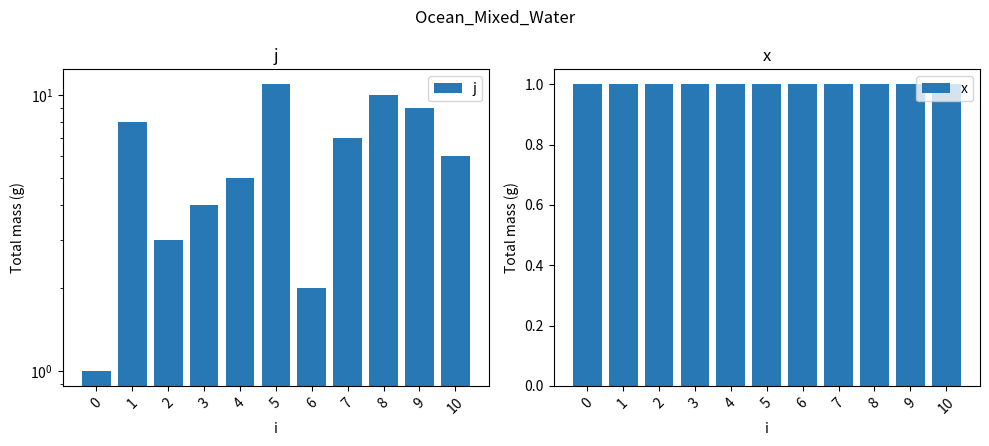

Is it true that x equals 1 at 3?

True